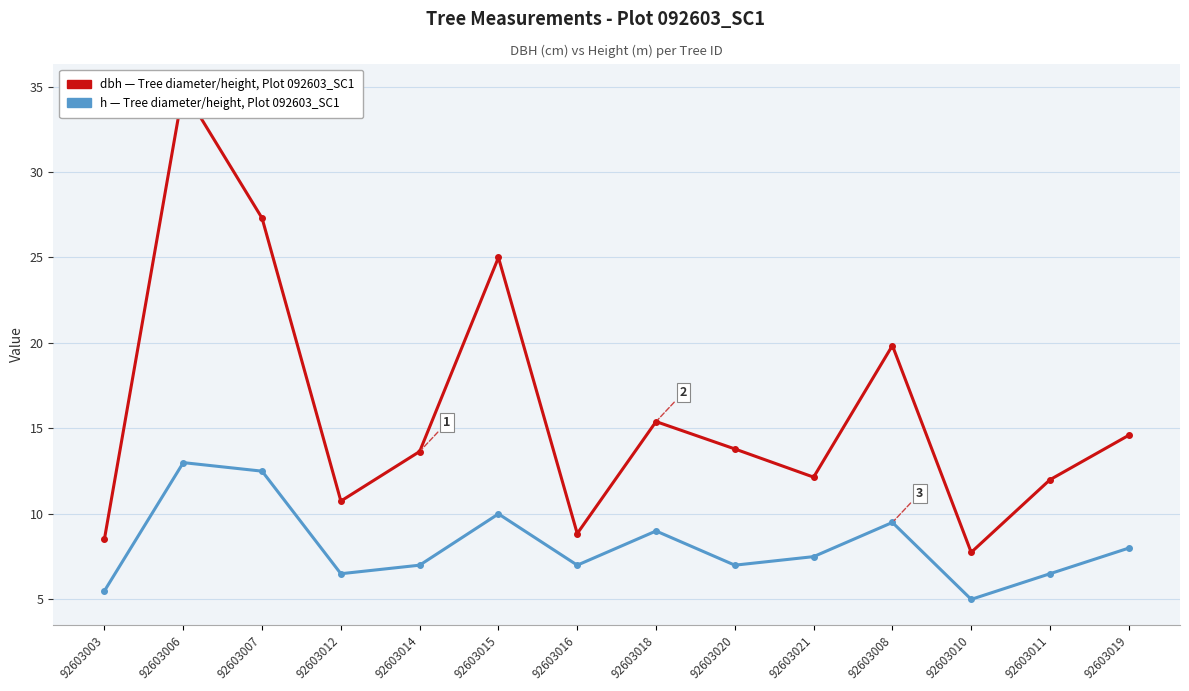

At how many categories does at least one series exceed 13?

8